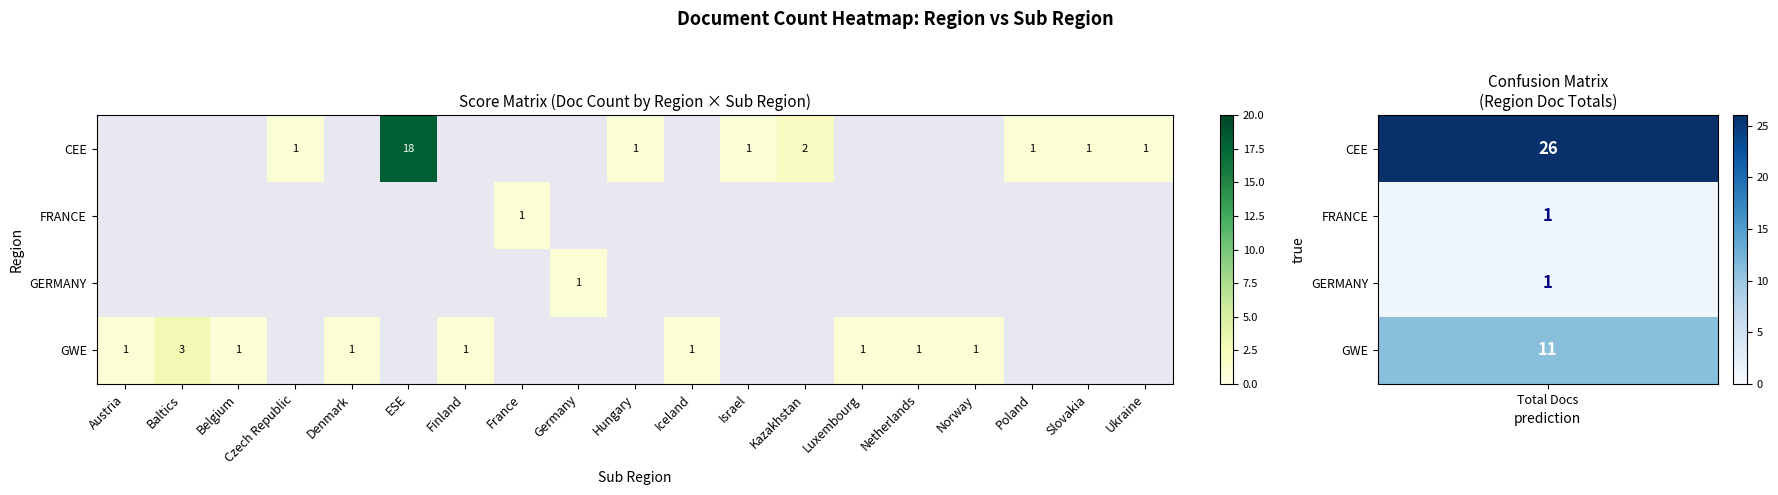

Which category has the lowest value across all series?

Czech Republic